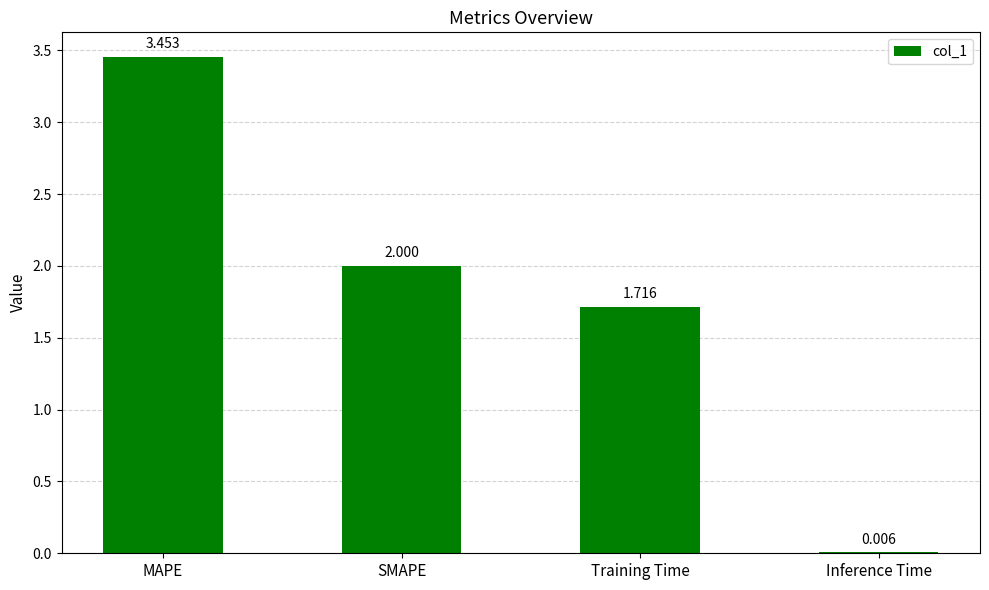

How many values are between 1 and 3?

2